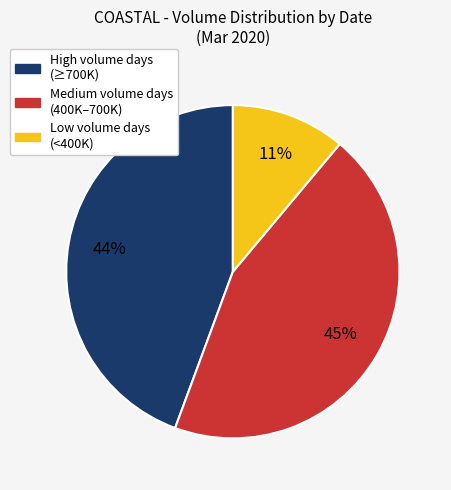

To the nearest percent, what is the average slice percentage?

33%